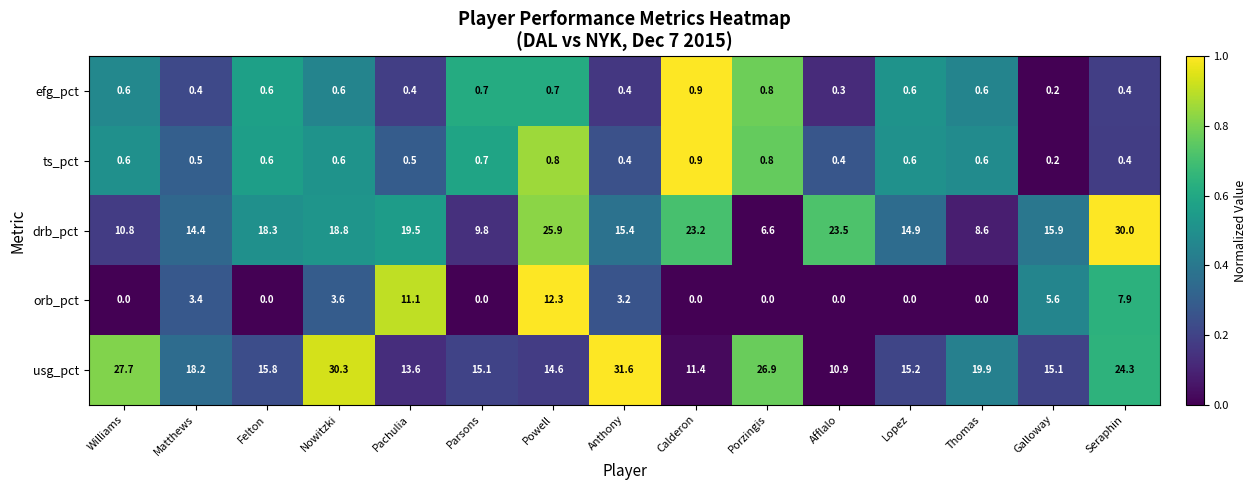

How many values in the drb_pct series exceed 15?

9